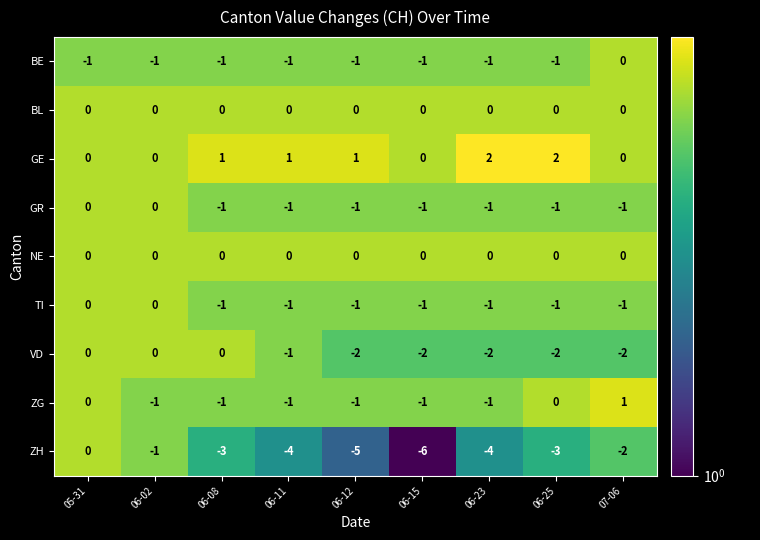

Is the value of BE at 07-06 greater than the value of ZH at 06-02?

Yes